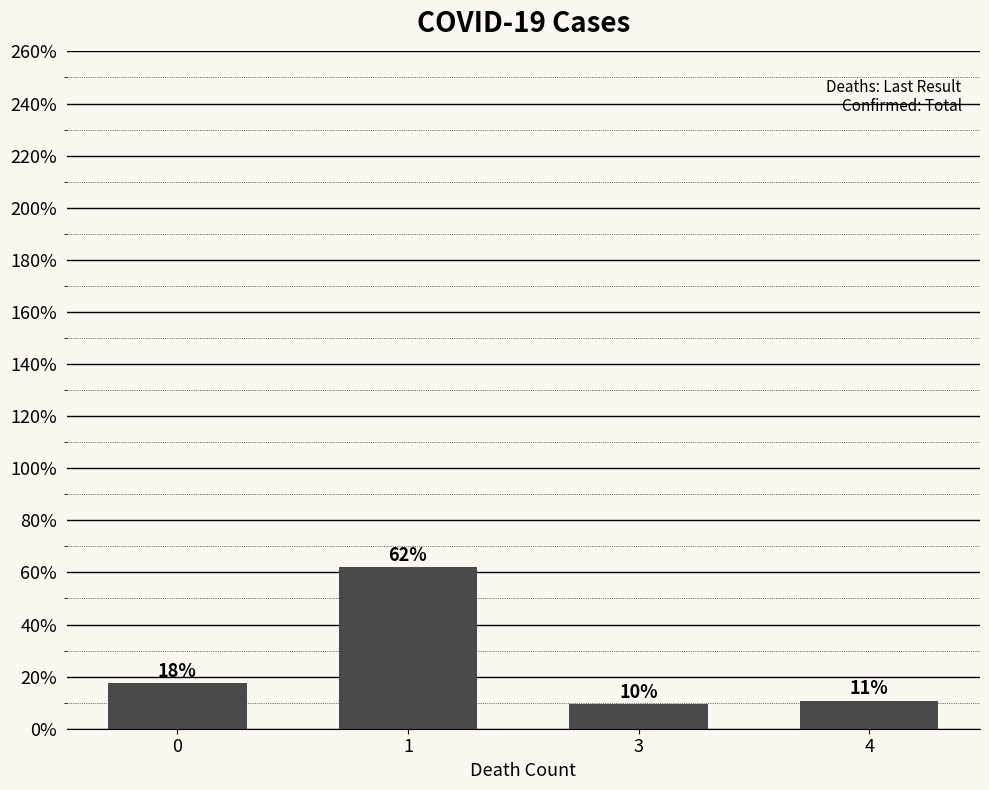

What is the value of the 2nd bar from the left?

61.9